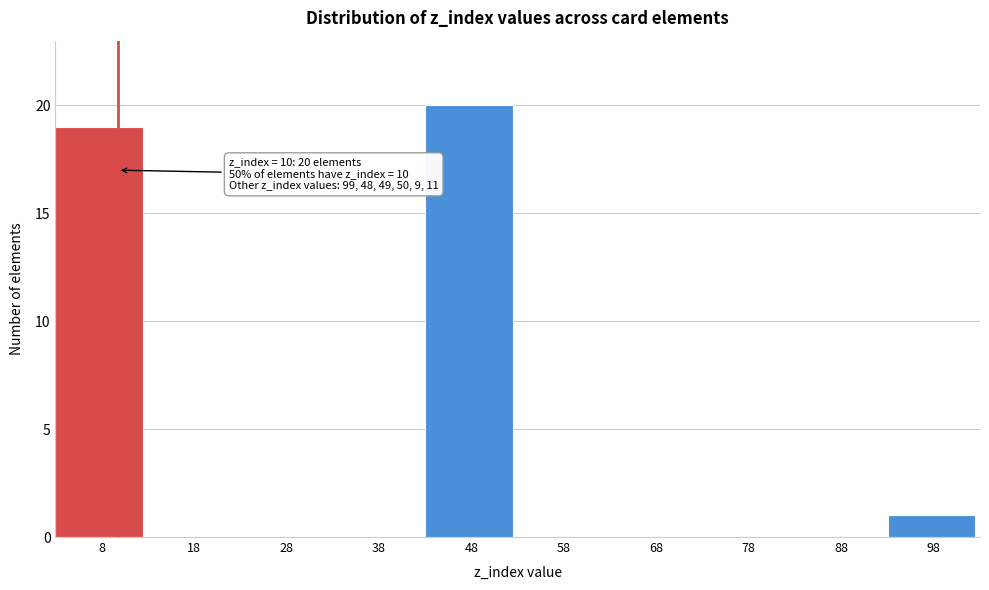

Reading left to right, list all the values displayed in this chart.

8=19	18=0	28=0	38=0	48=20	58=0	68=0	78=0	88=0	98=1